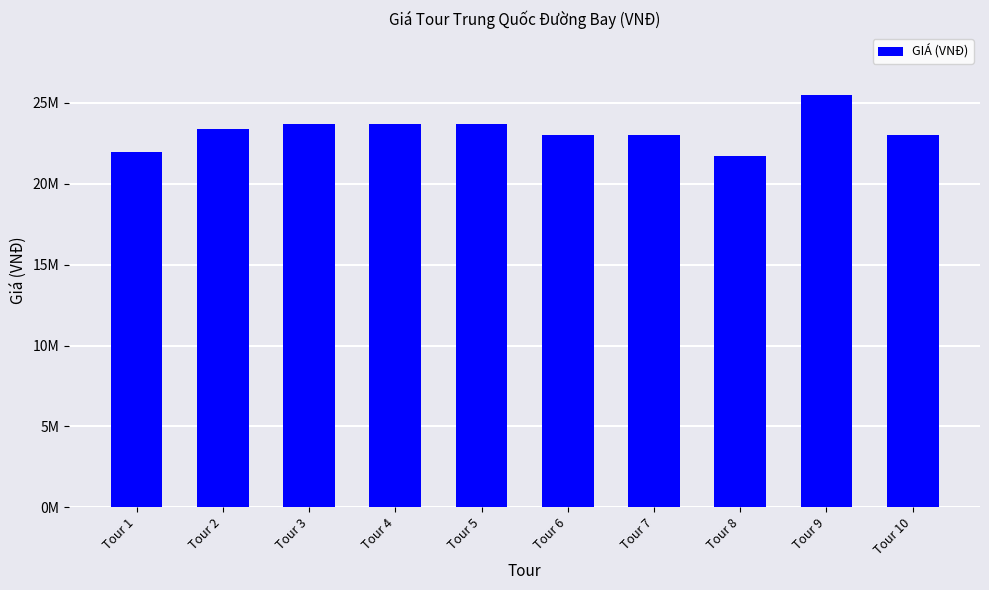

What is the difference between the second highest and minimum values?

2000000